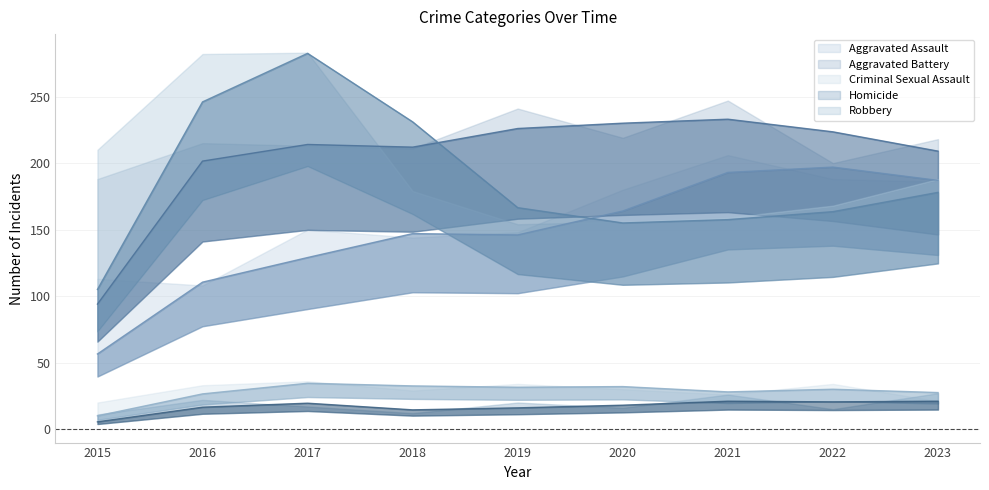

Where is the first local minimum for Robbery?

2019